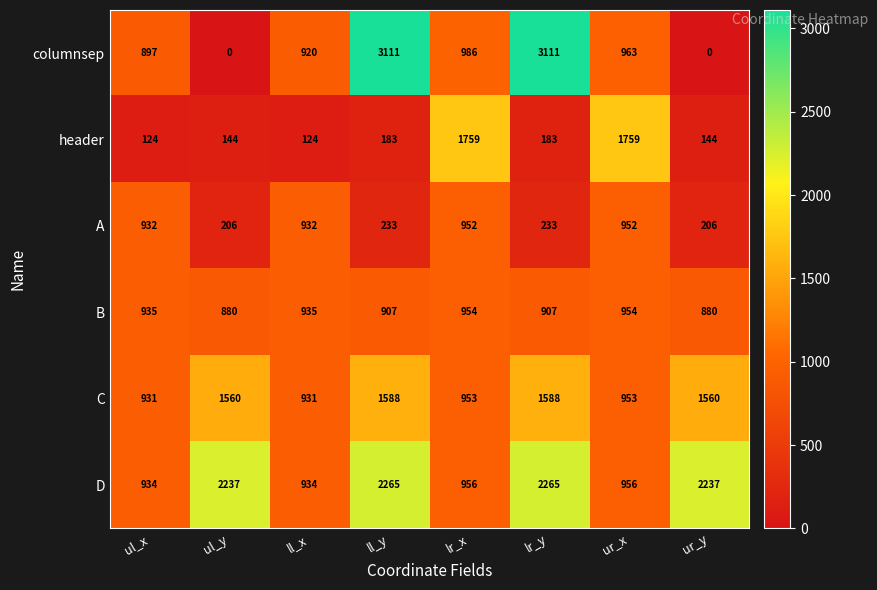

Read the columnsep value at ur_x.

963